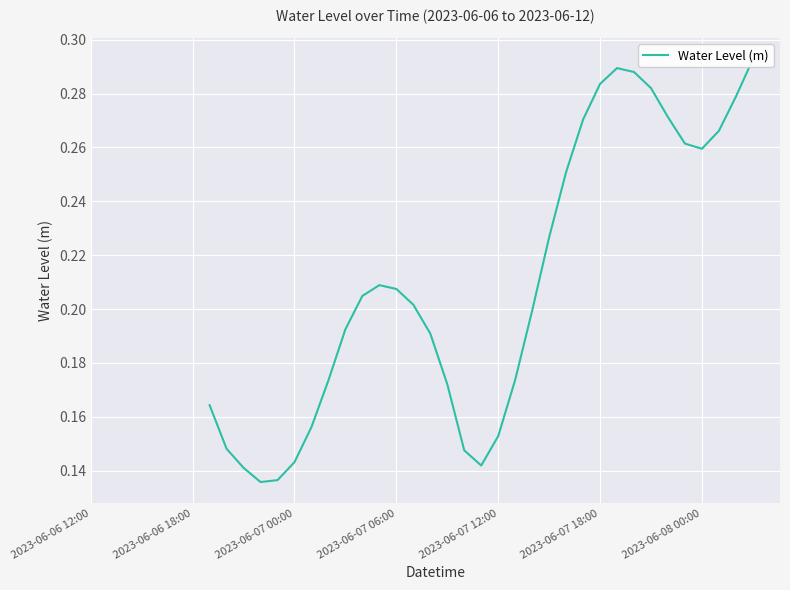

How many interior local peaks (higher than both neighbors) does the data have?

2